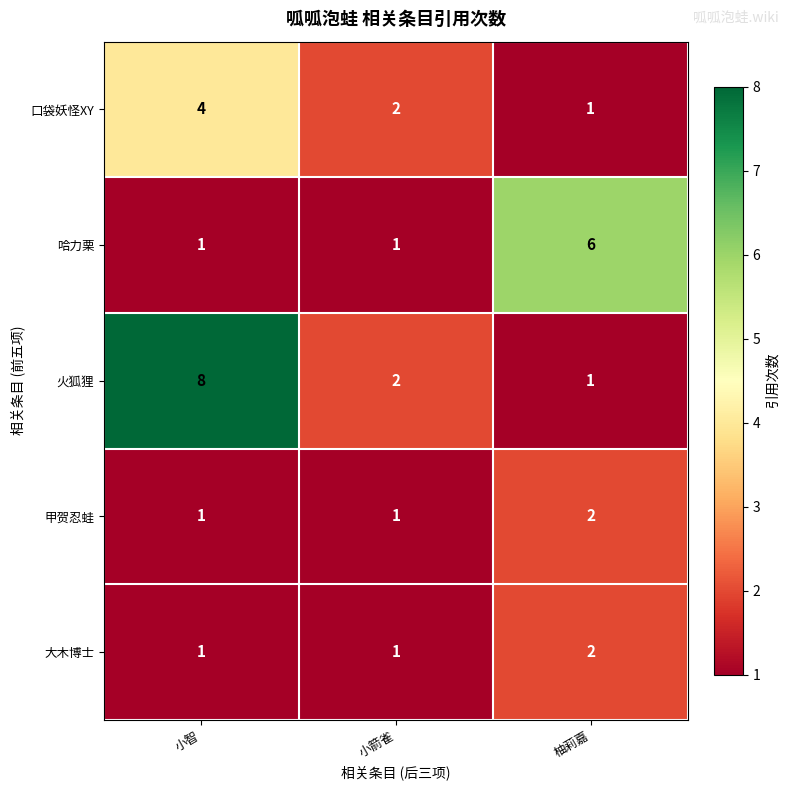

Which series has the largest total across all categories?

火狐狸